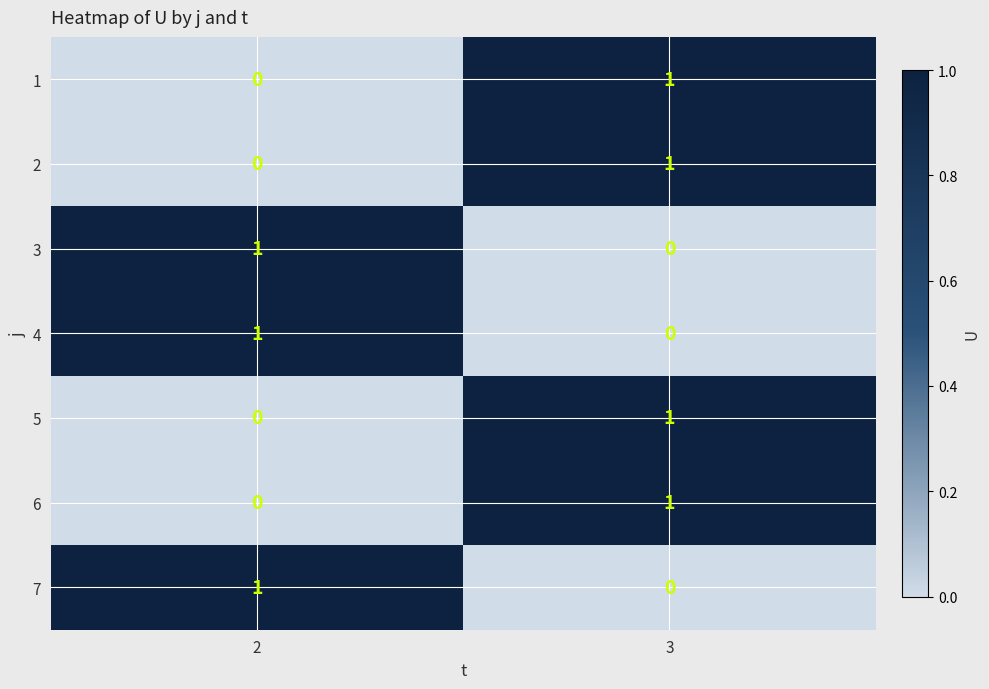

True or false: 5 has a value of 1 at 3.

True